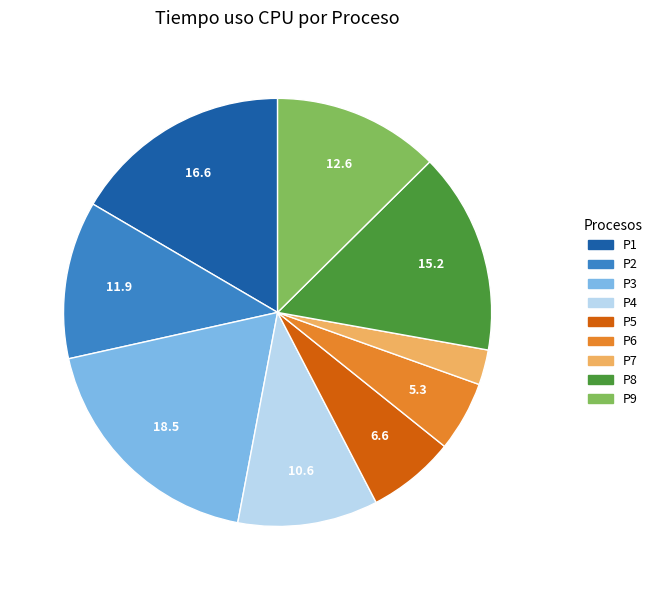

Combined, do P2 and P4 account for over 50%?

No